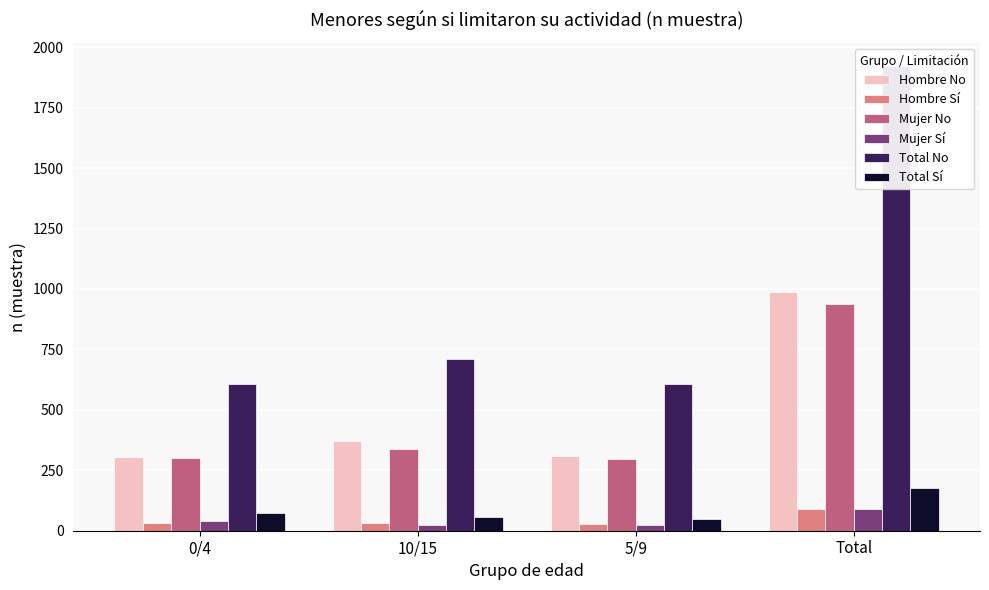

At which category is the sum across all series the highest?

Total